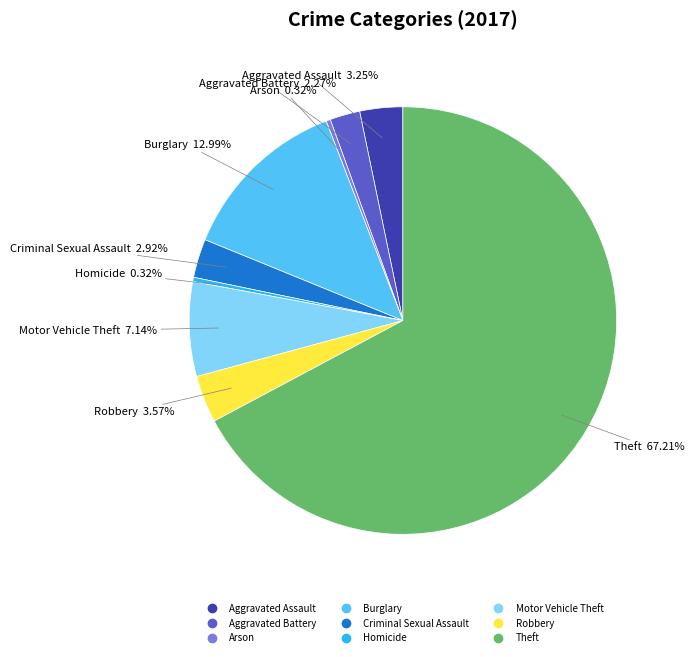

What is the largest slice in the pie chart?

Theft